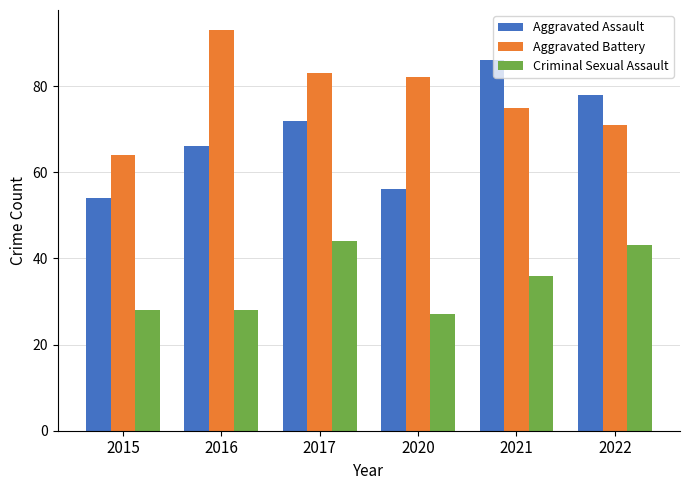

How many categories are shown in the chart?

6